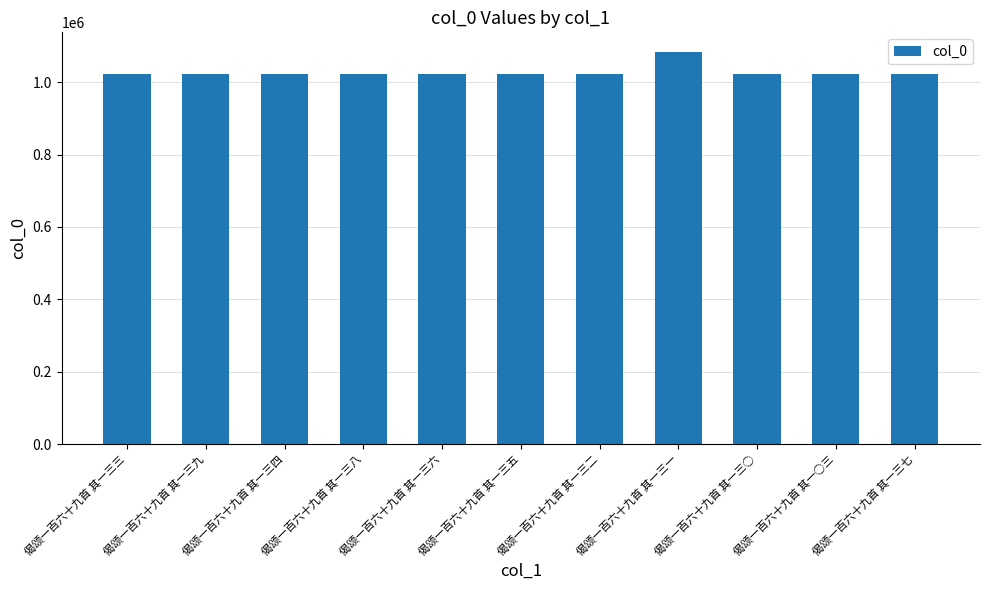

Which label corresponds to the largest value in the chart?

偈颂一百六十九首 其一三一